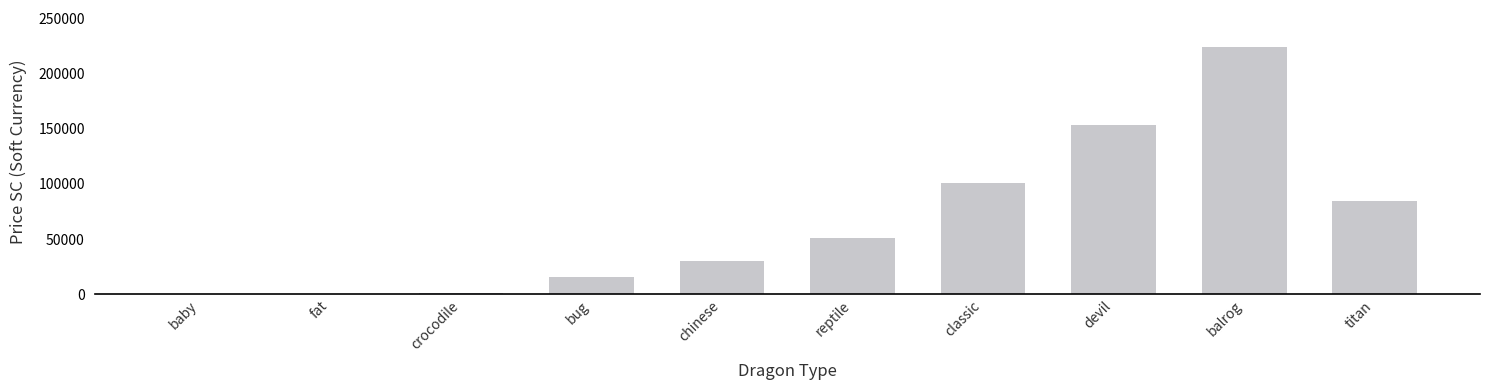

What value does the data have at baby, to the nearest 10?

240